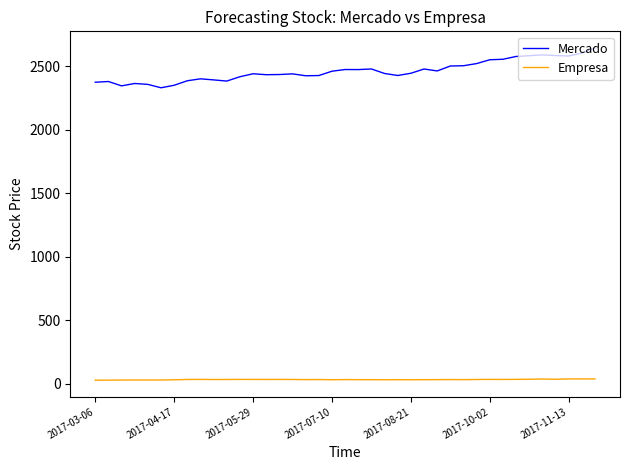

What is the difference between the maximum and second lowest values in the Mercado series?

298.2